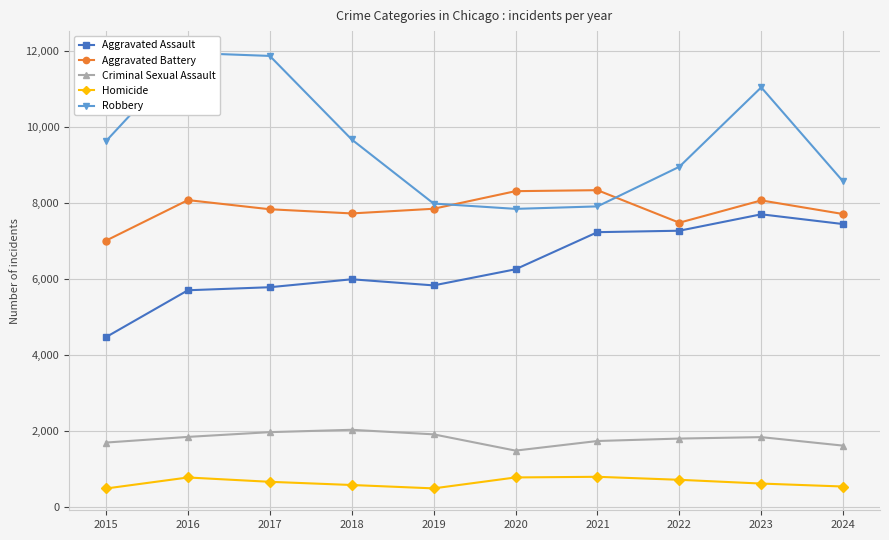

Which series changed the most between 2015 and 2018?

Aggravated Assault